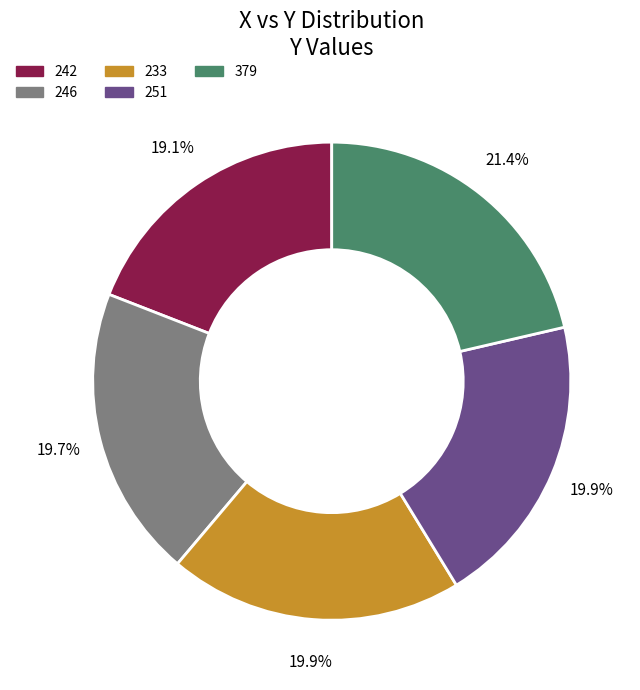

Approximately how many times larger is the value at 242 compared to 379?

0.9